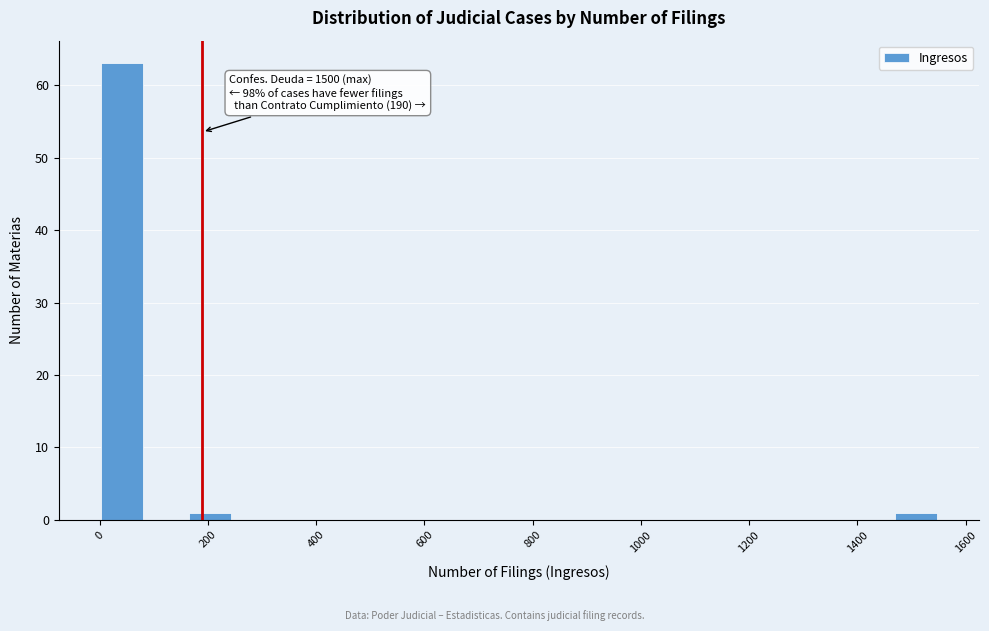

Over which range of the x-axis is the bar tallest?

0 to 80